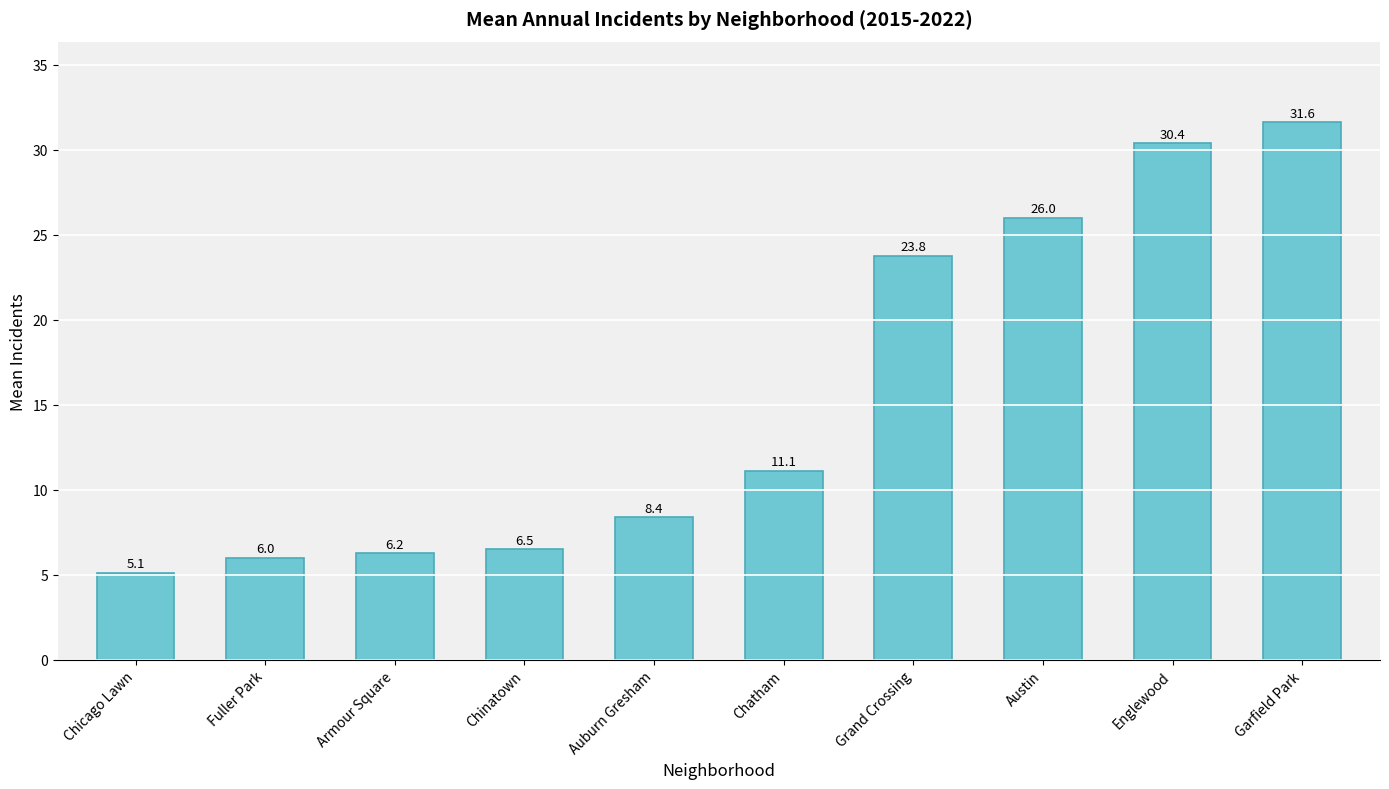

What is the value of the 9th bar from the left?

30.4